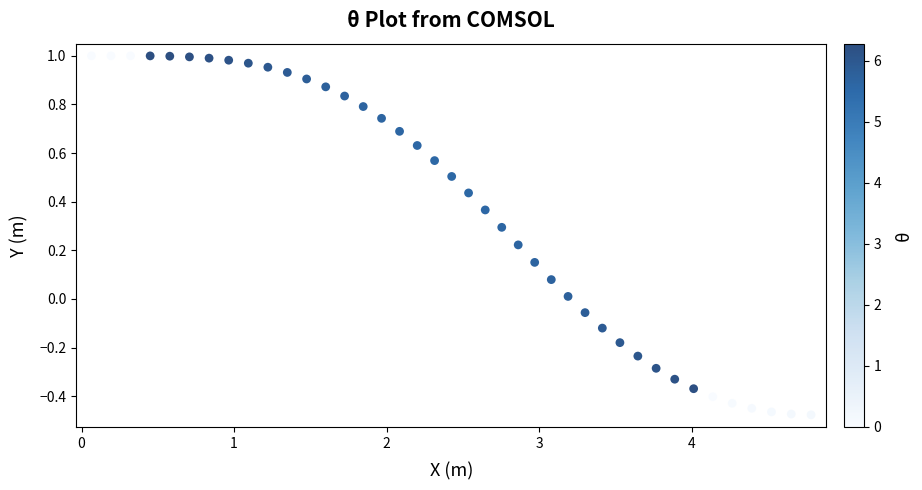

What is the range of Y values (max minus min)?

1.5